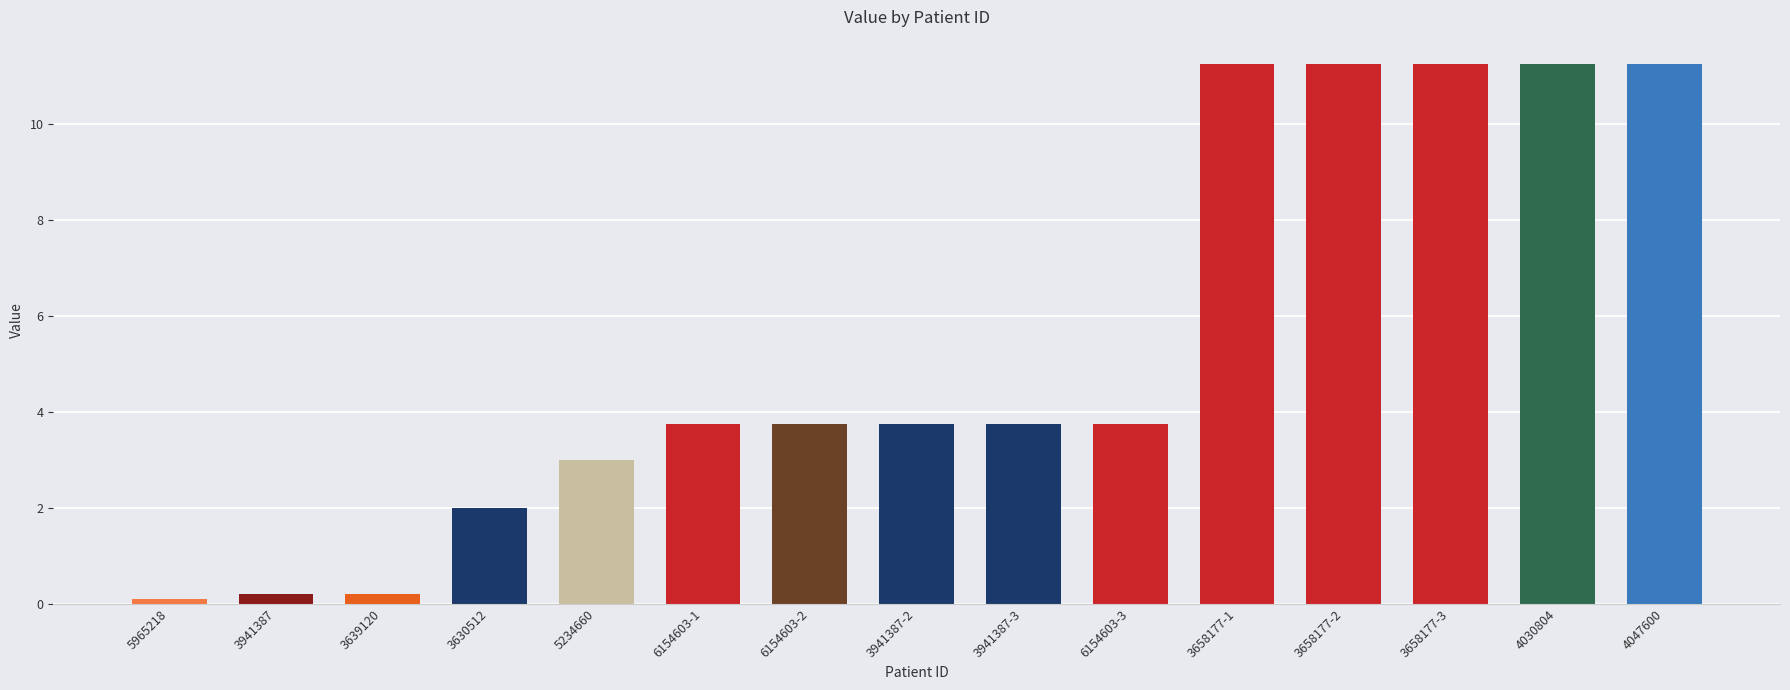

What is the difference between the maximum and second lowest values?

11.1